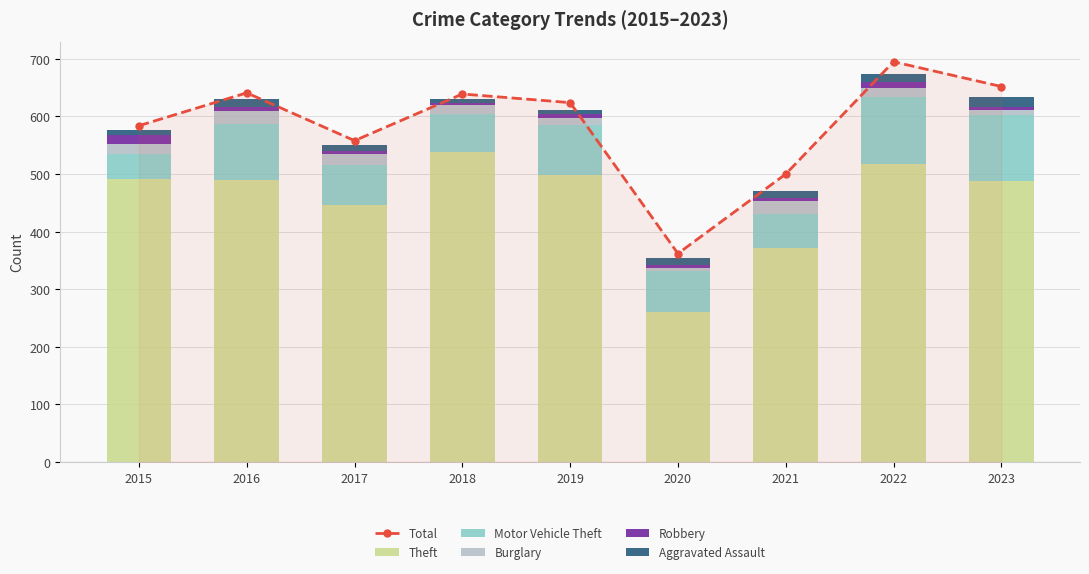

What is the difference between the maximum and minimum values in the Aggravated Assault series?

9